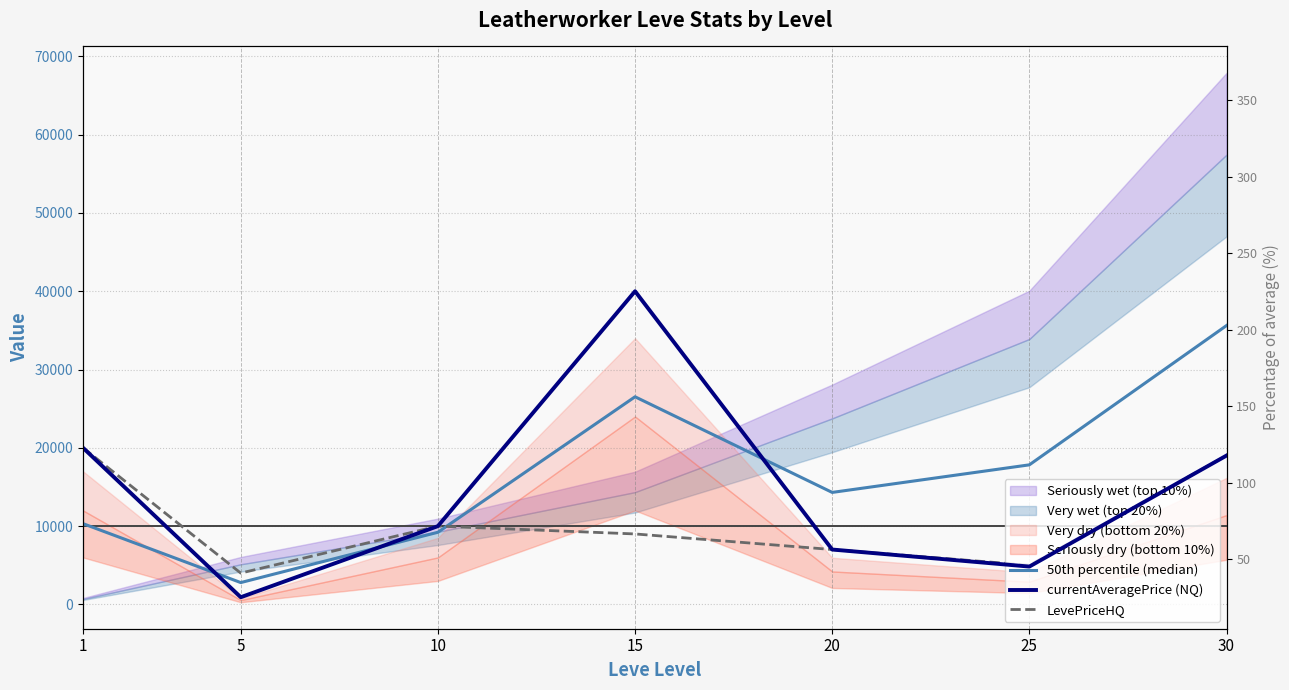

Which has a higher value, 1 or 25?

25